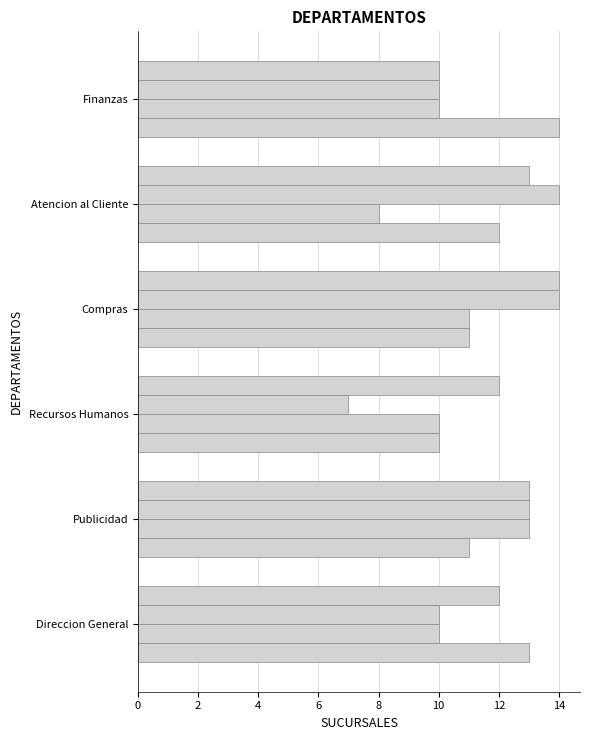

How many distinct data groups are displayed?

4